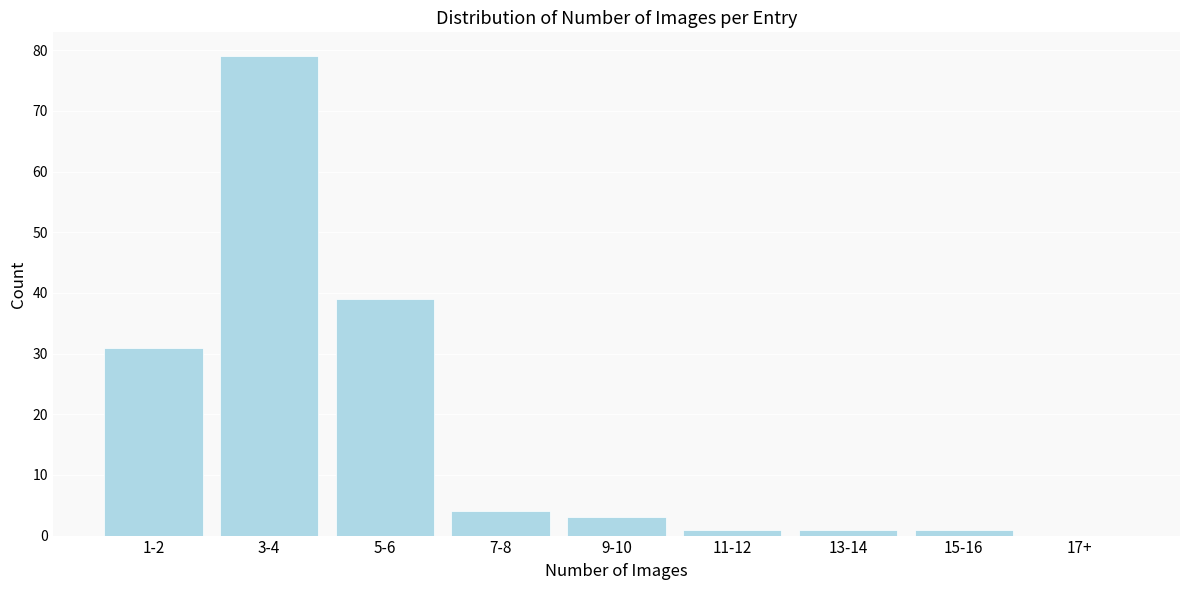

Reading right to left, extract all data points from this chart.

17+=0	15-16=1	13-14=1	11-12=1	9-10=3	7-8=4	5-6=39	3-4=79	1-2=31